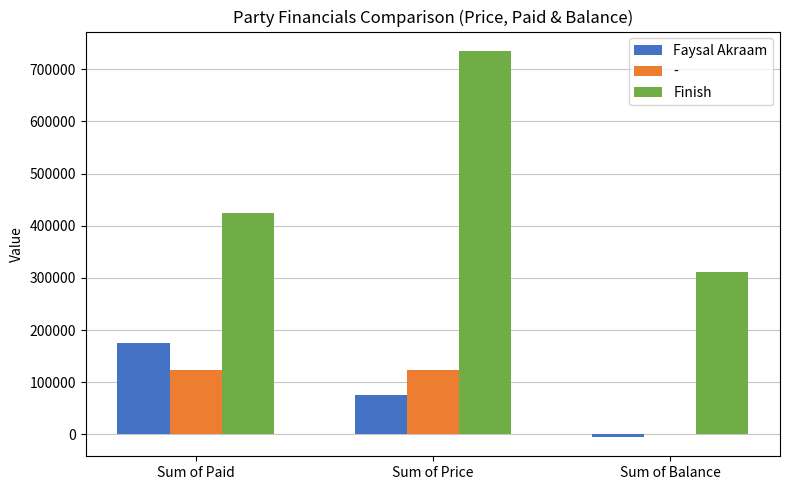

What is the sum of all Finish values?

1470700